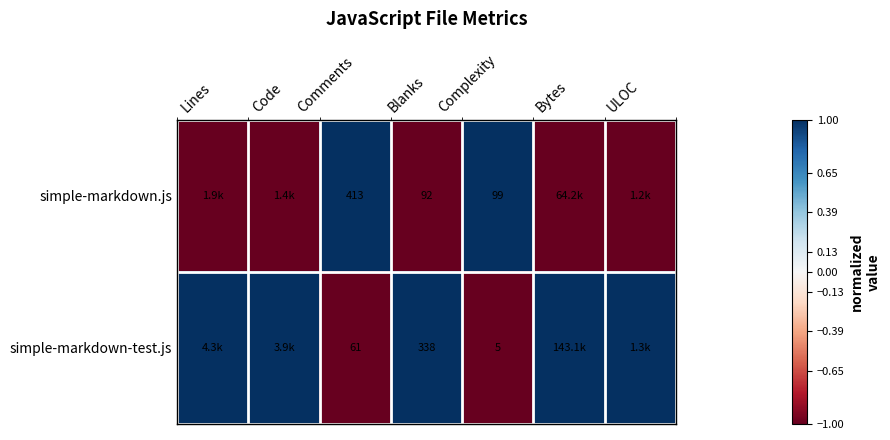

How many categories are shown in the chart?

7